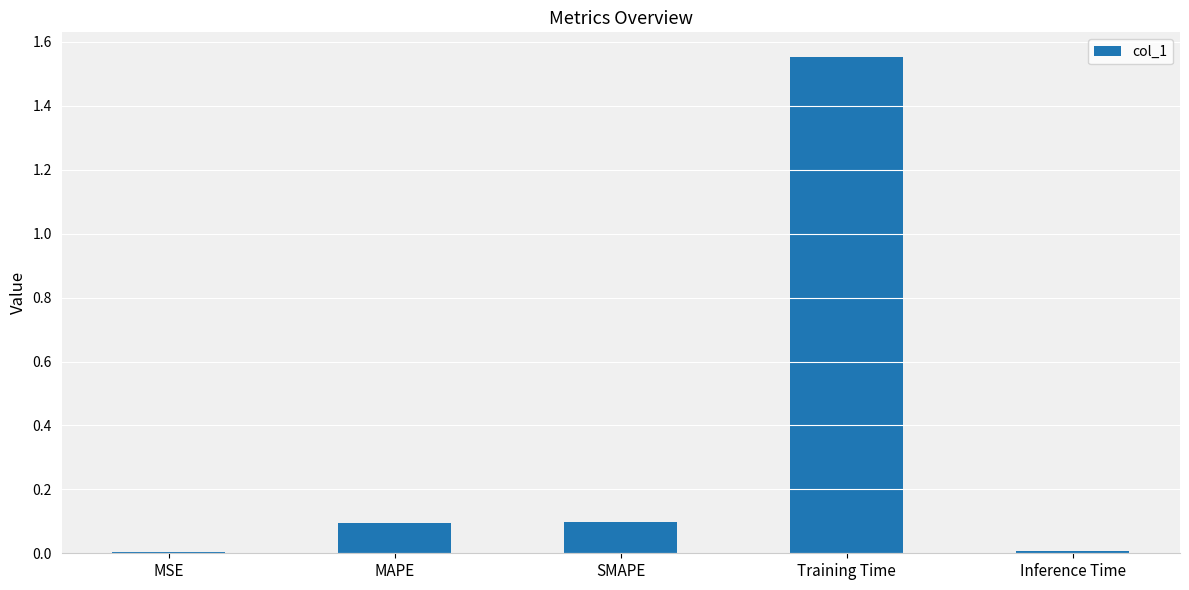

What is the label of the 4th bar from the right?

MAPE